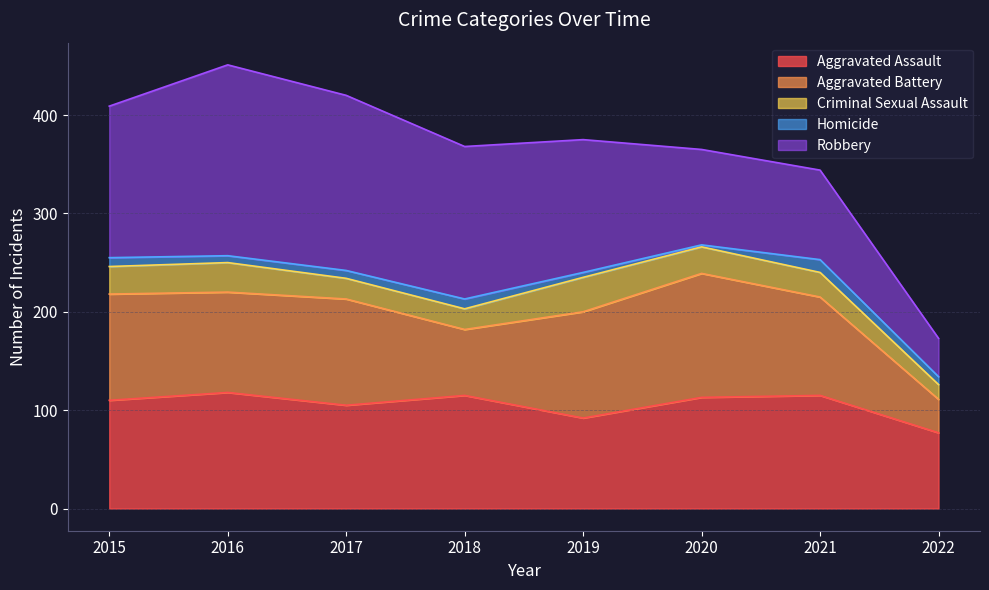

How many interior local peaks does the Aggravated Battery series have?

2